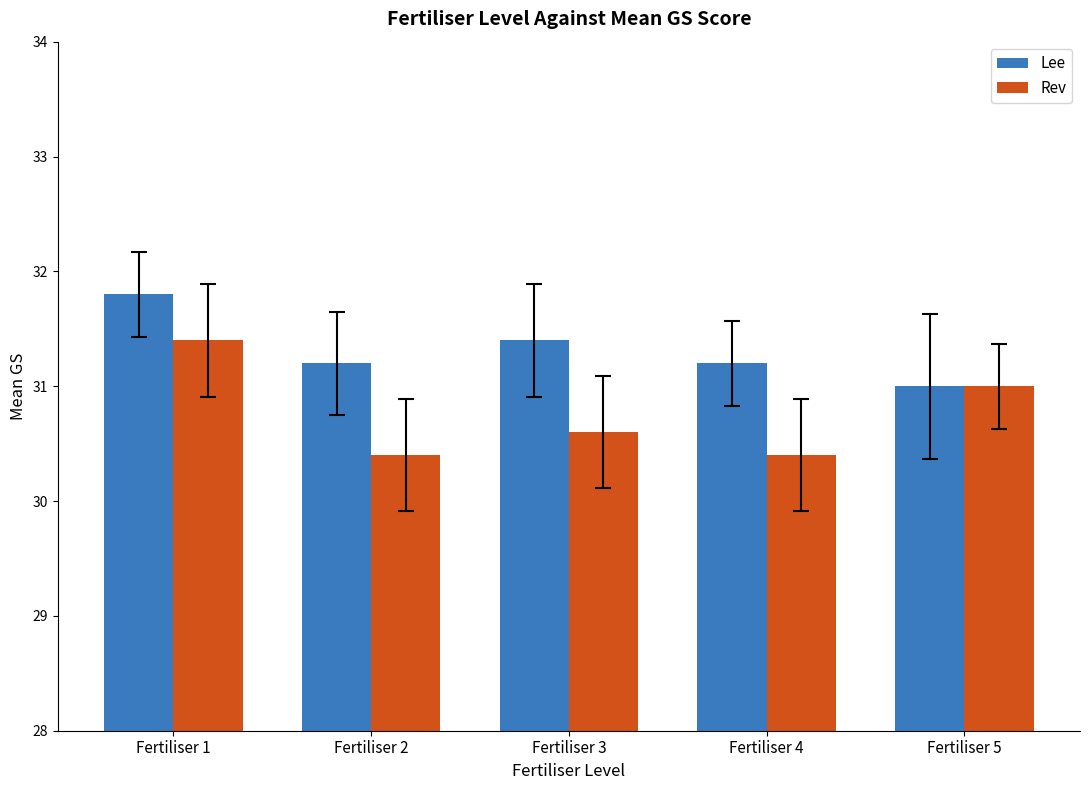

What is the sum of all Lee values?

156.6